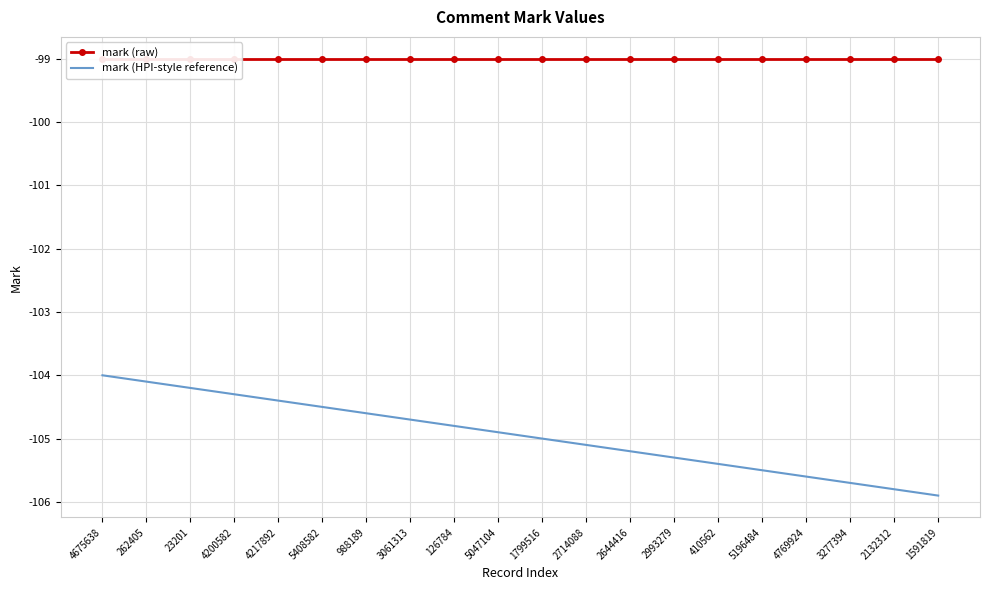

What is the minimum value shown in the chart?

-105.9